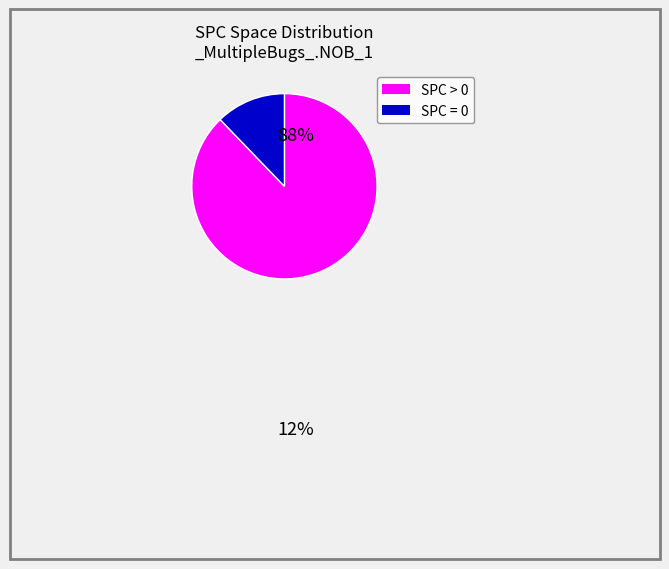

Is there any slice that represents more than half of the pie?

Yes